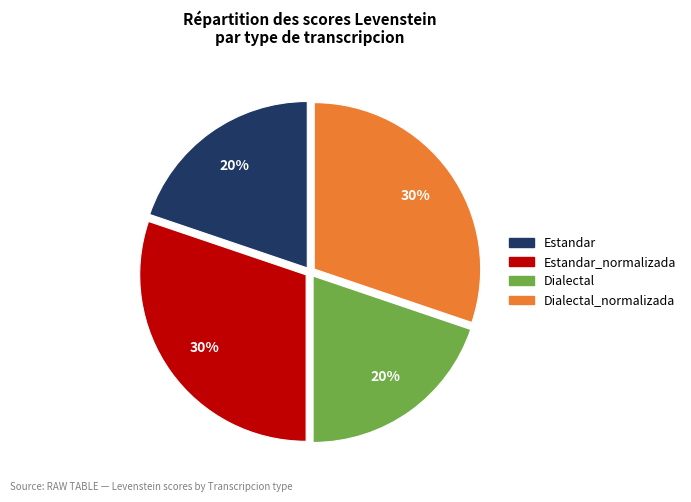

To the nearest percent, what is the average slice percentage?

25%